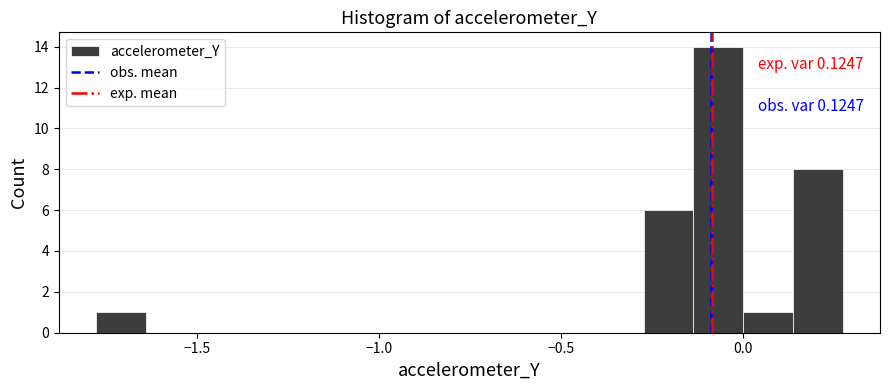

Read against the x-axis, roughly where is the centre of the tallest bar?

-0.05